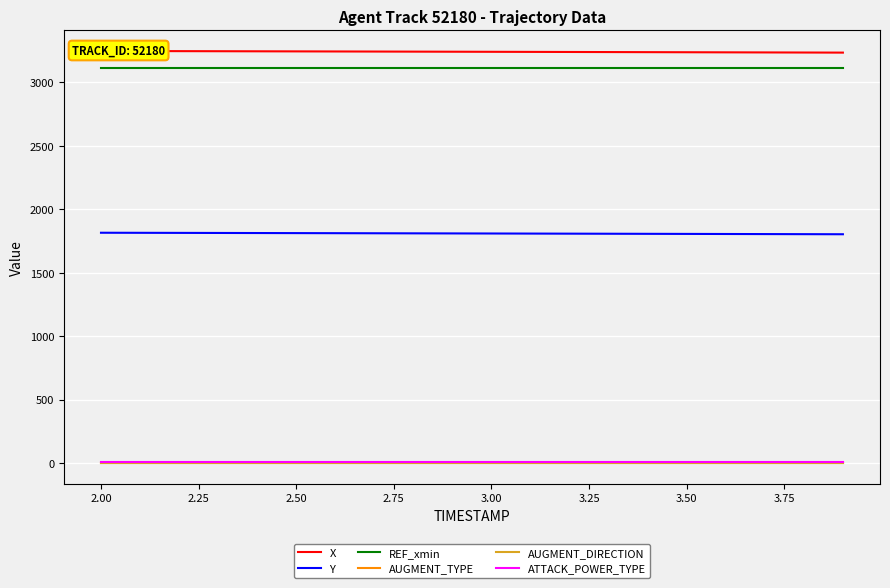

True or false: REF_xmin and X cross at least once.

False